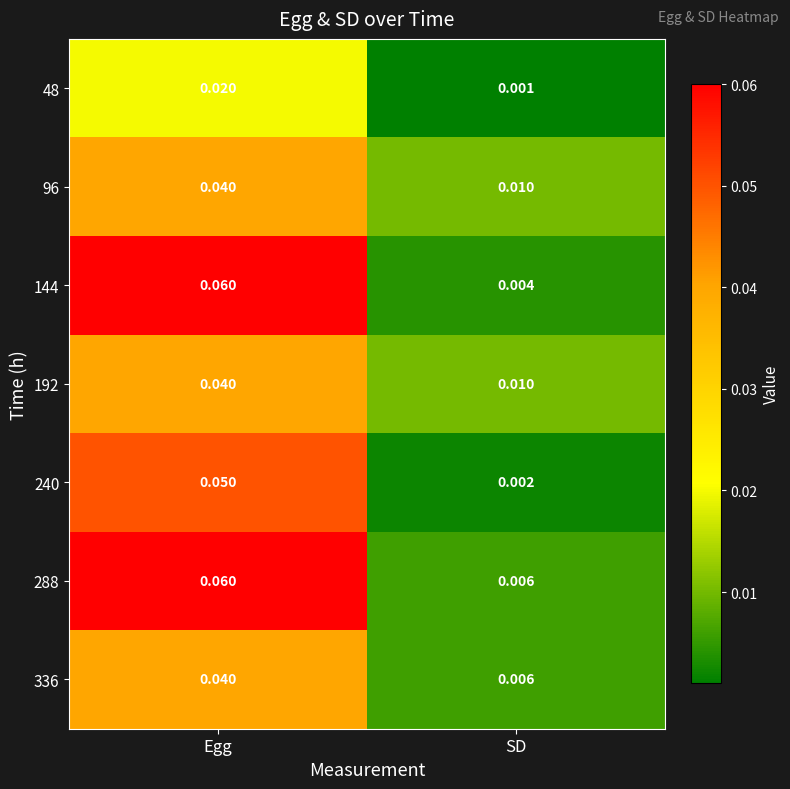

Which category has the lowest value in the 288 series?

SD